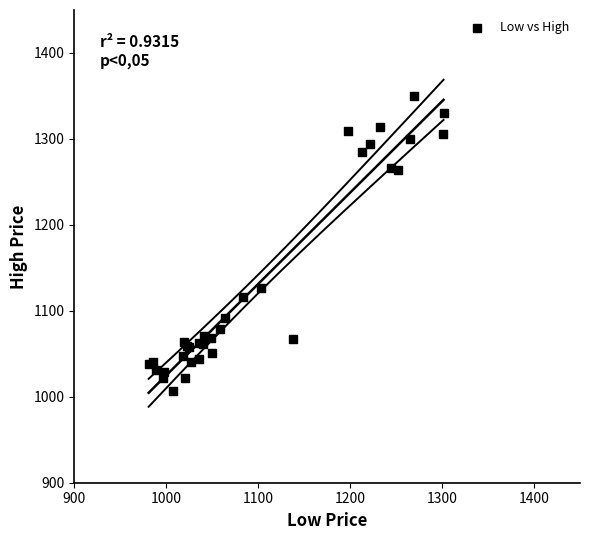

What Y value in the scatter plot is closest to 1178?

1126.7